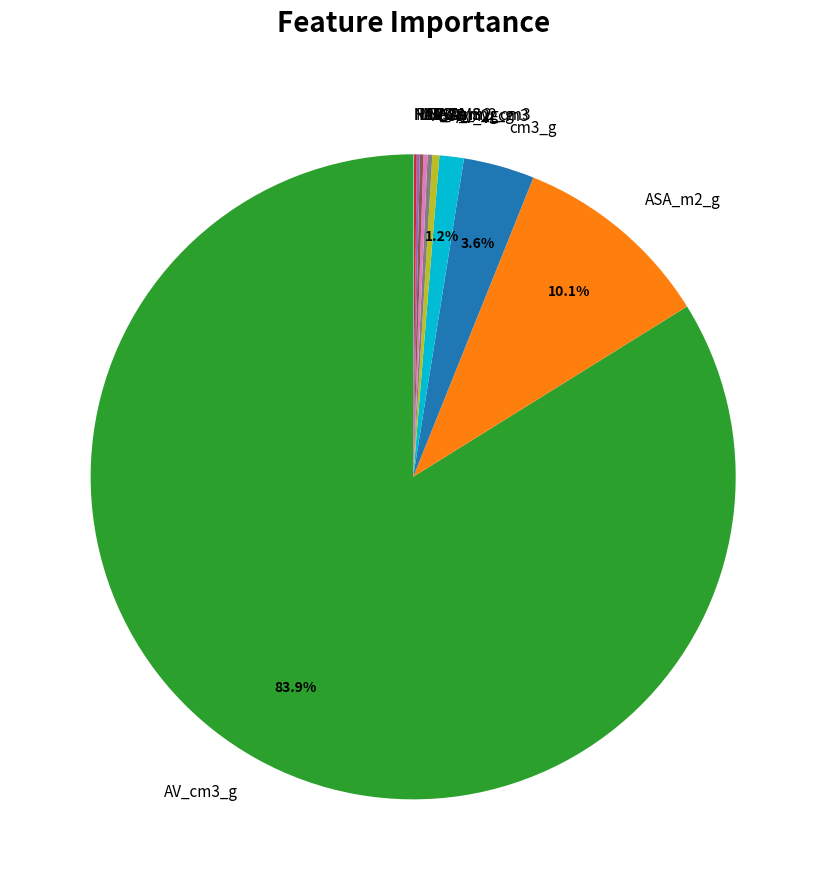

Combined, do AV_VF and AV_cm3_g account for over 50%?

Yes